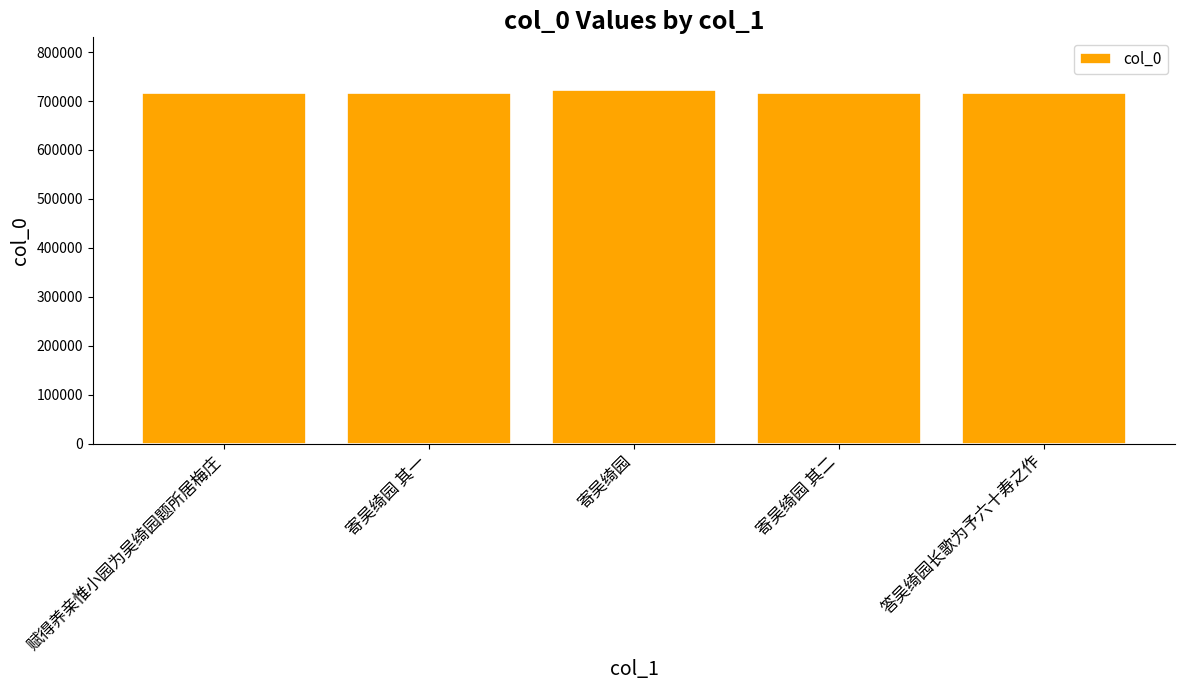

What value does the data have at 寄吴绮园 其二, to the nearest 50?

716150